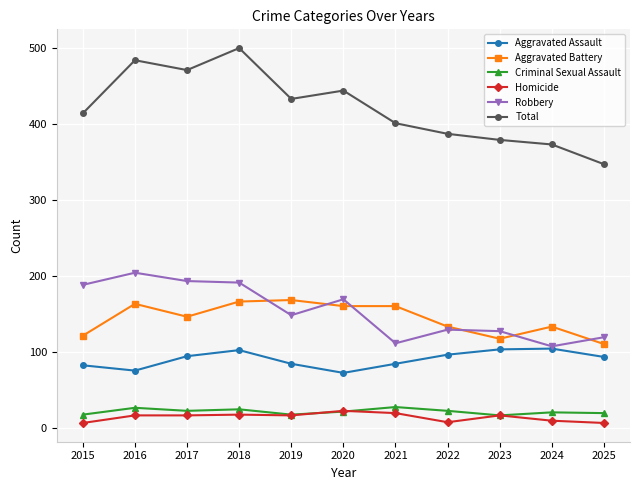

List the series in order of their peak value, highest first.

Total, Robbery, Aggravated Battery, Aggravated Assault, Criminal Sexual Assault, Homicide